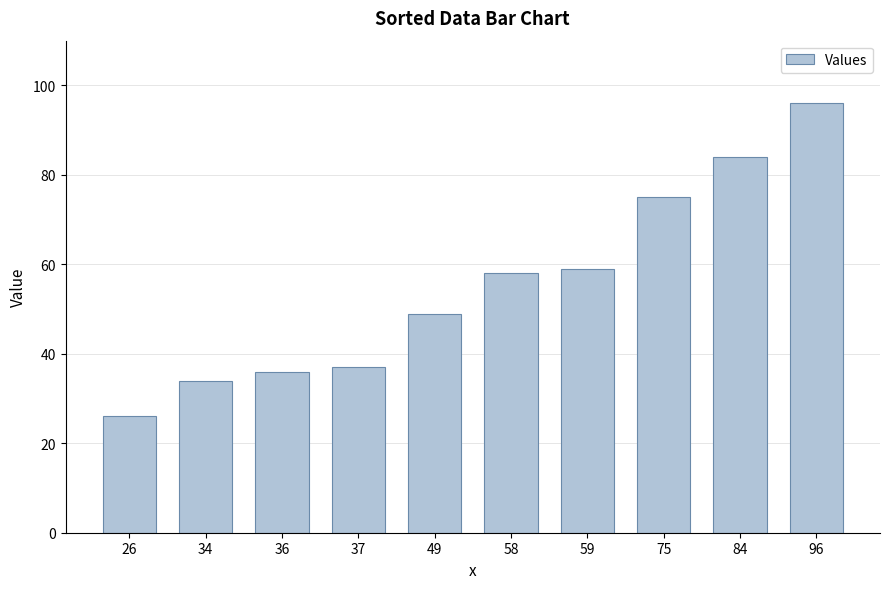

Which has a higher value, 49 or 59?

59